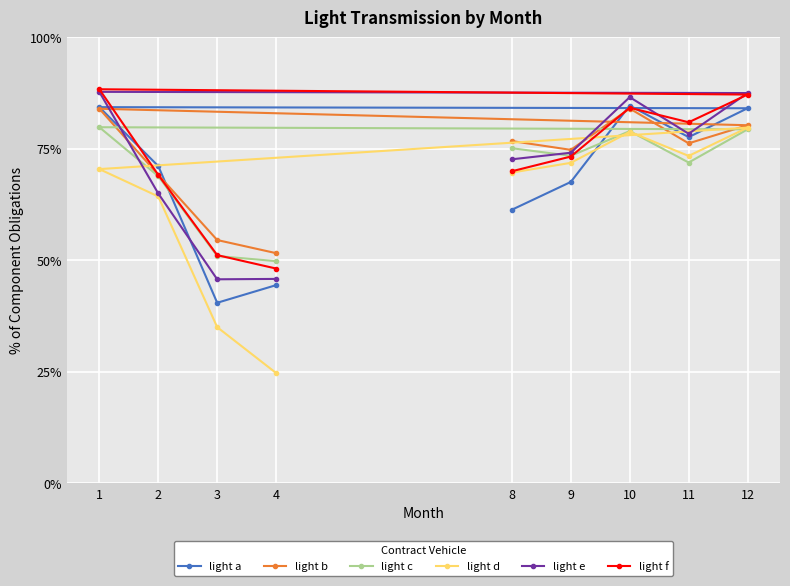

At which category is the sum across all series the highest?

12